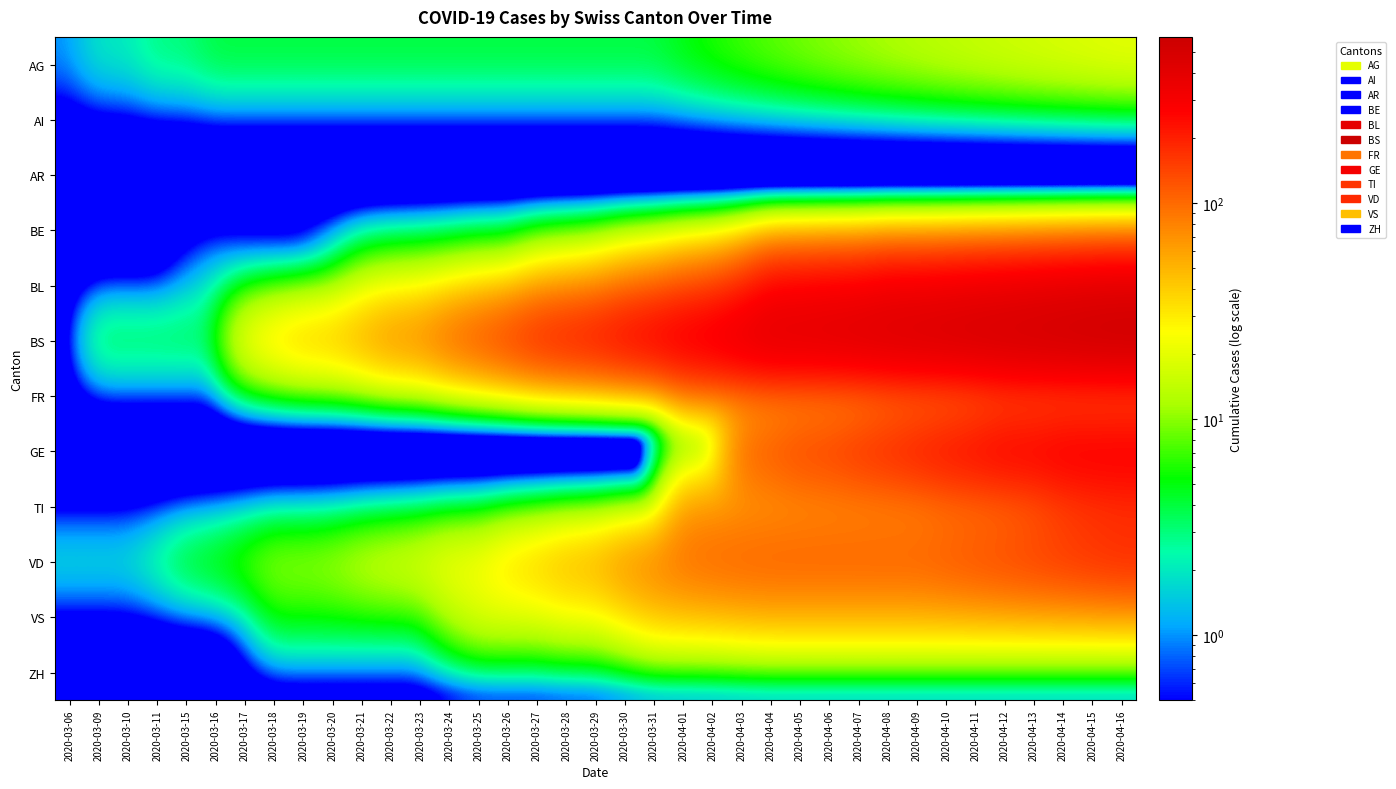

At 2020-03-10, list the series in order from largest to smallest.

BS, AG, VD, AI, AR, BE, BL, FR, GE, TI, VS, ZH